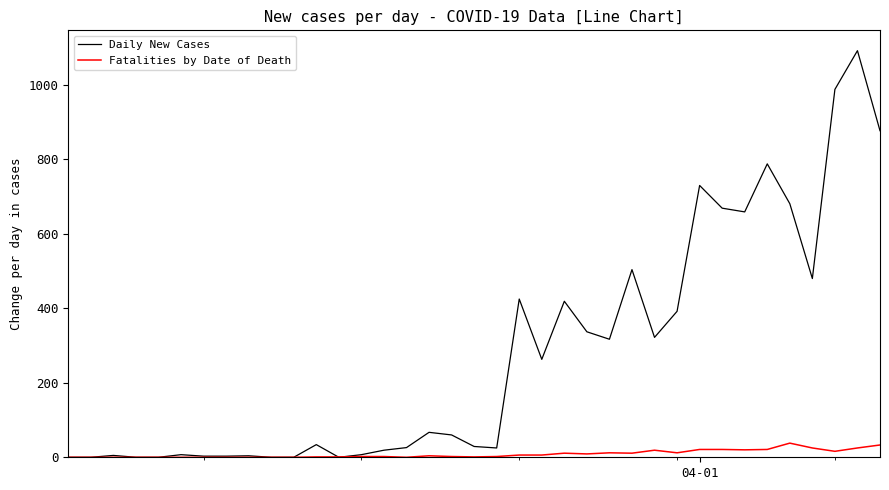

What is the highest value of the Fatalities by Date of Death series?

38